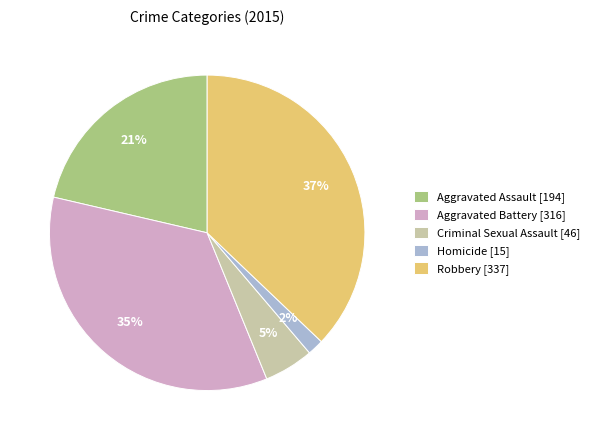

How many slices are in this pie chart?

5